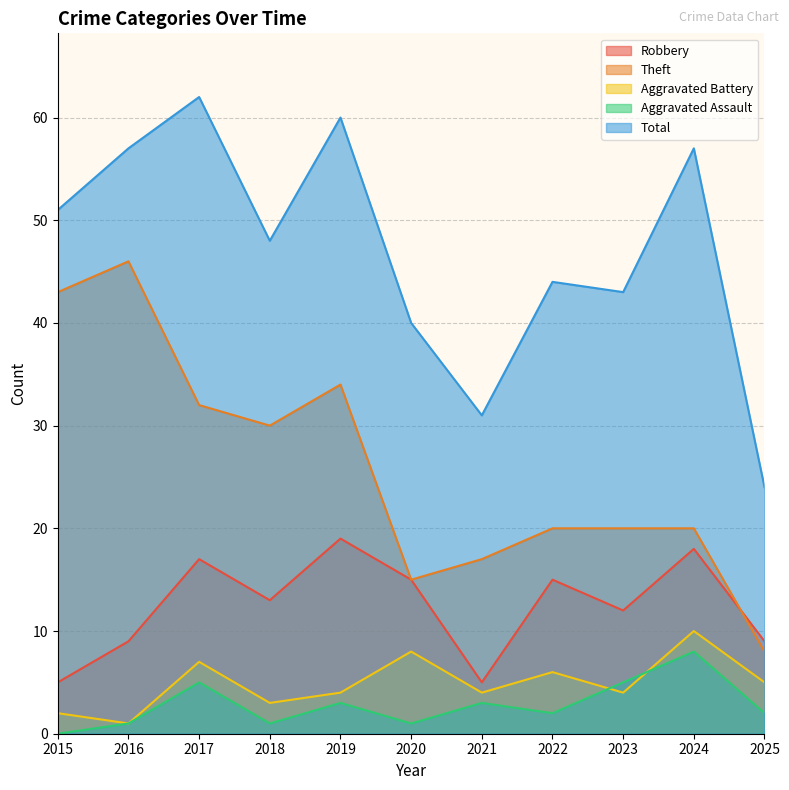

Which series has the largest range (max minus min)?

Theft